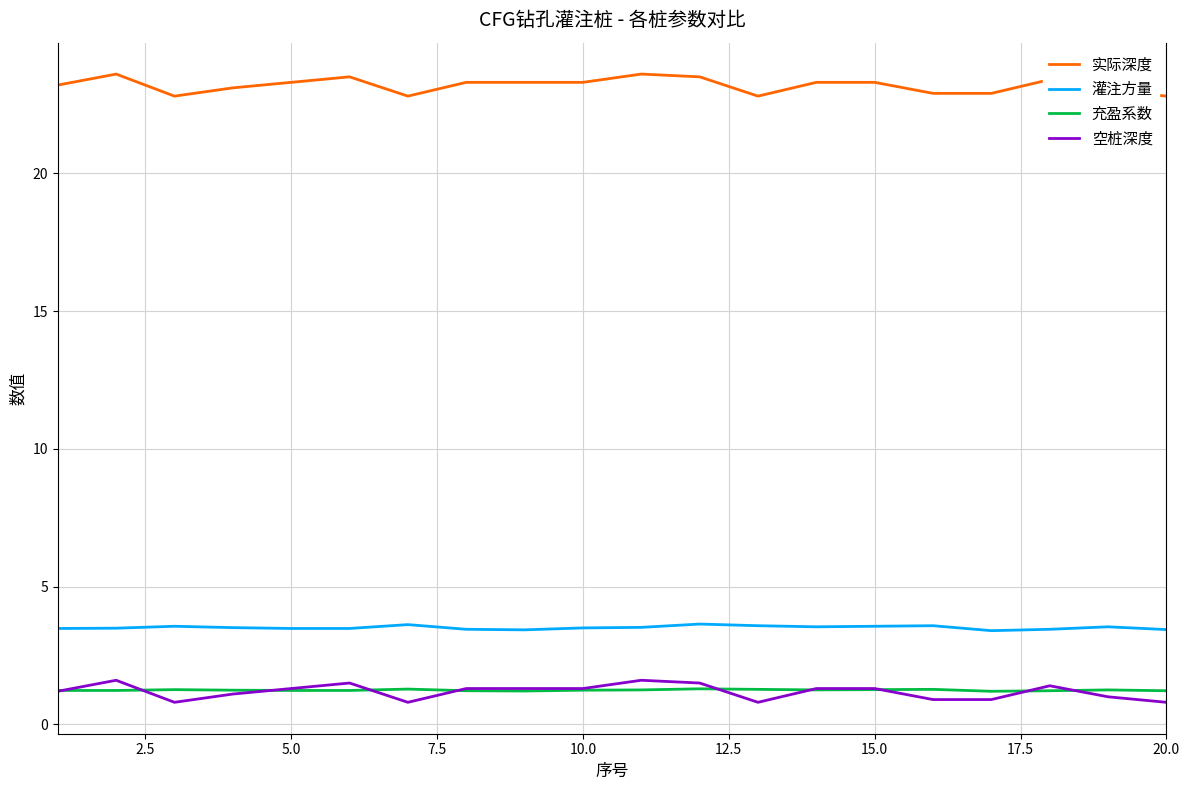

Does the chart have visible grid lines?

Yes